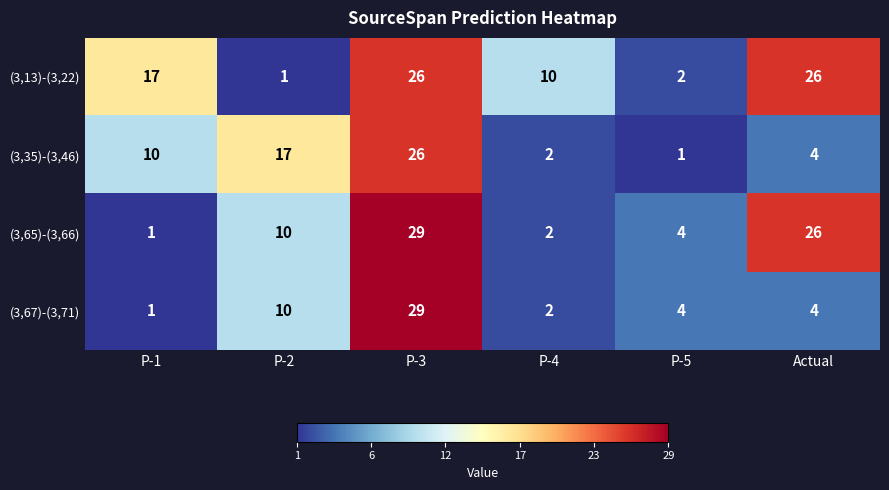

What is the sum of the (3,67)-(3,71) values at P-2 and P-4?

12